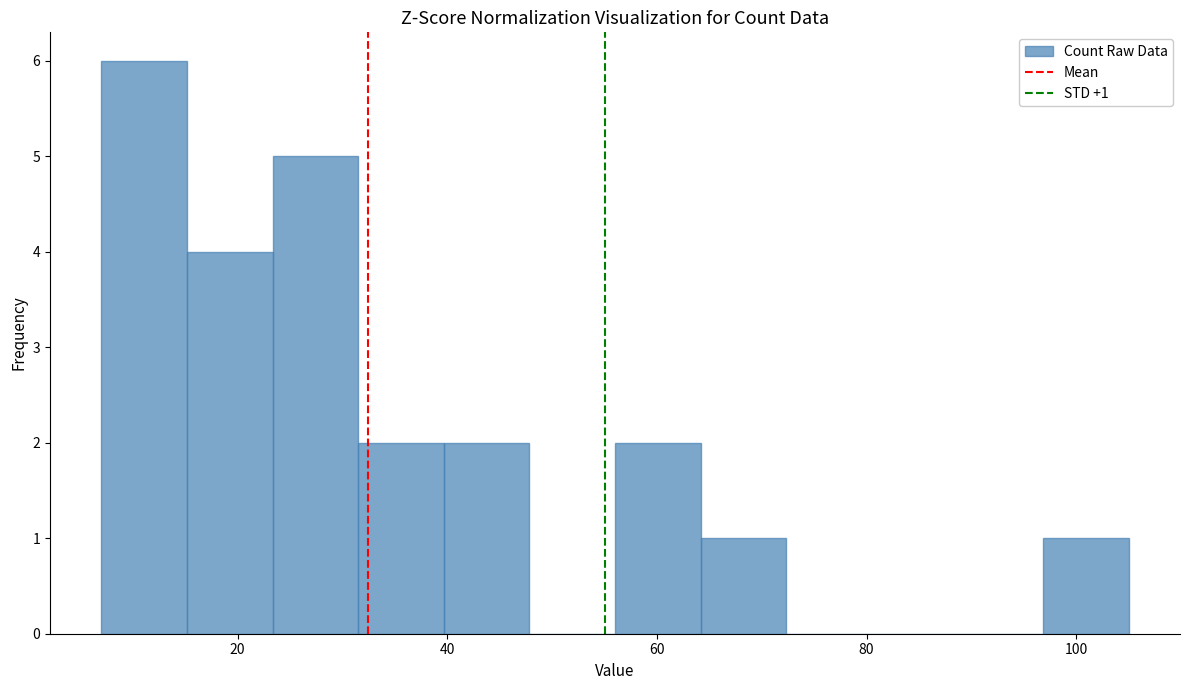

Over which range of the x-axis is the bar tallest?

8 to 16